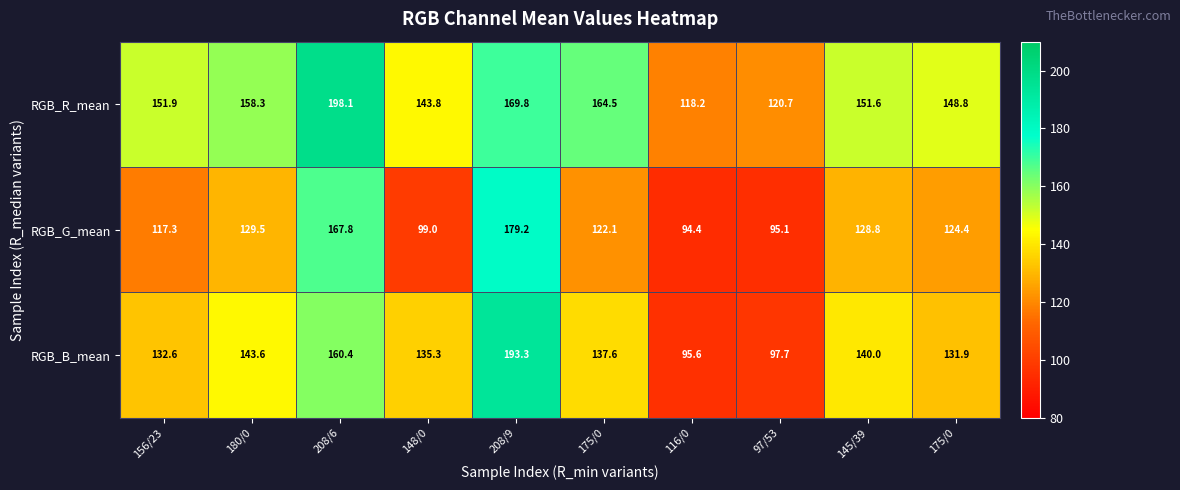

How many data points does each series have?

10